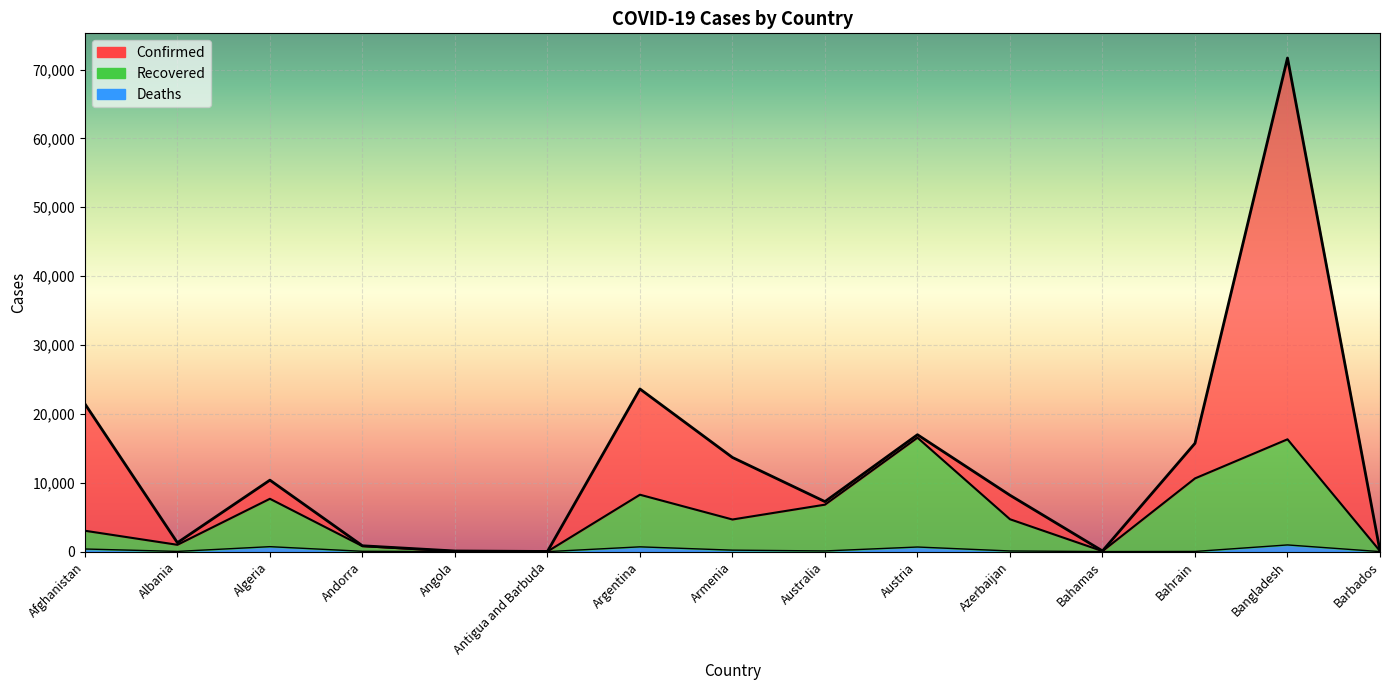

Read the Recovered value at Bangladesh.

16312